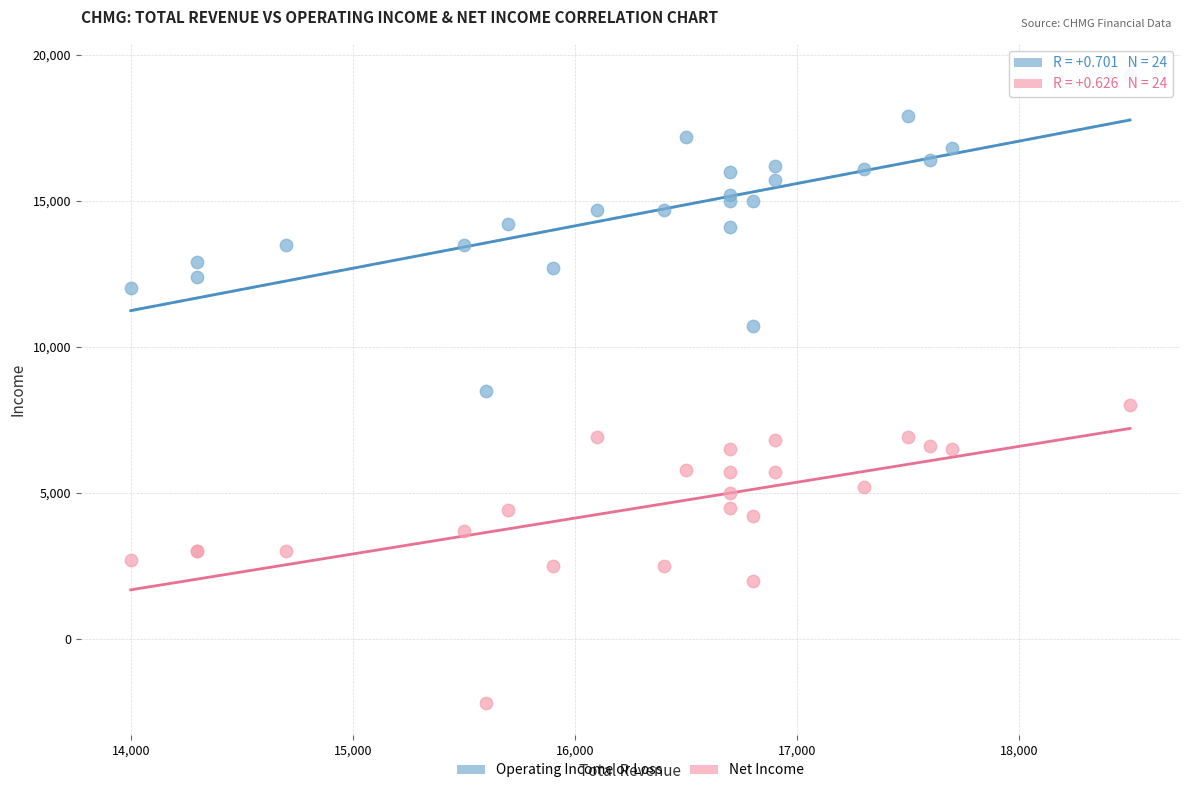

Which series reaches the maximum Y coordinate?

Operating Income or Loss